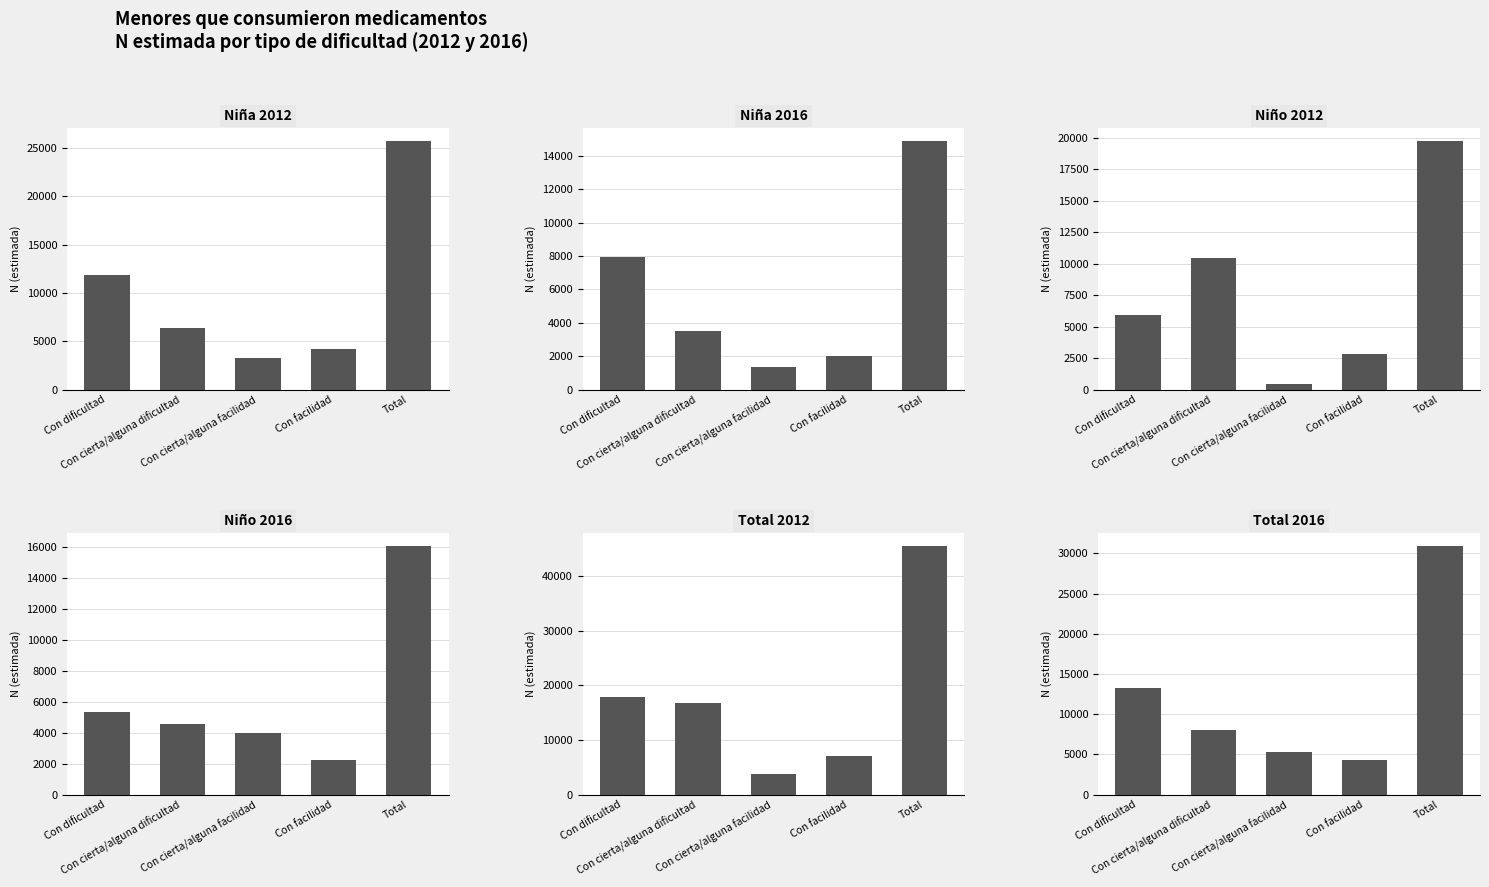

At which label does Niña 2012 first exceed 6337?

Con dificultad